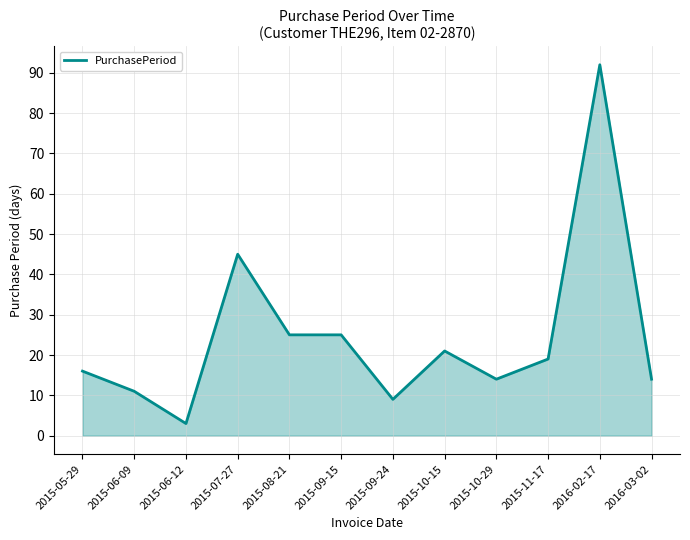

Reading left to right, transcribe all the data shown in this chart.

2015-05-29=16	2015-06-09=11	2015-06-12=3	2015-07-27=45	2015-08-21=25	2015-09-15=25	2015-09-24=9	2015-10-15=21	2015-10-29=14	2015-11-17=19	2016-02-17=92	2016-03-02=14